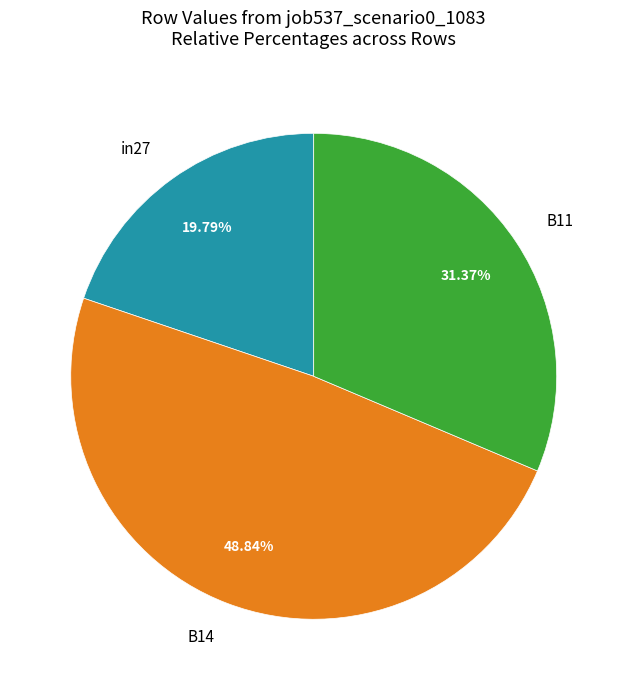

To the nearest percent, what is the difference between the largest and smallest slice percentages?

29%